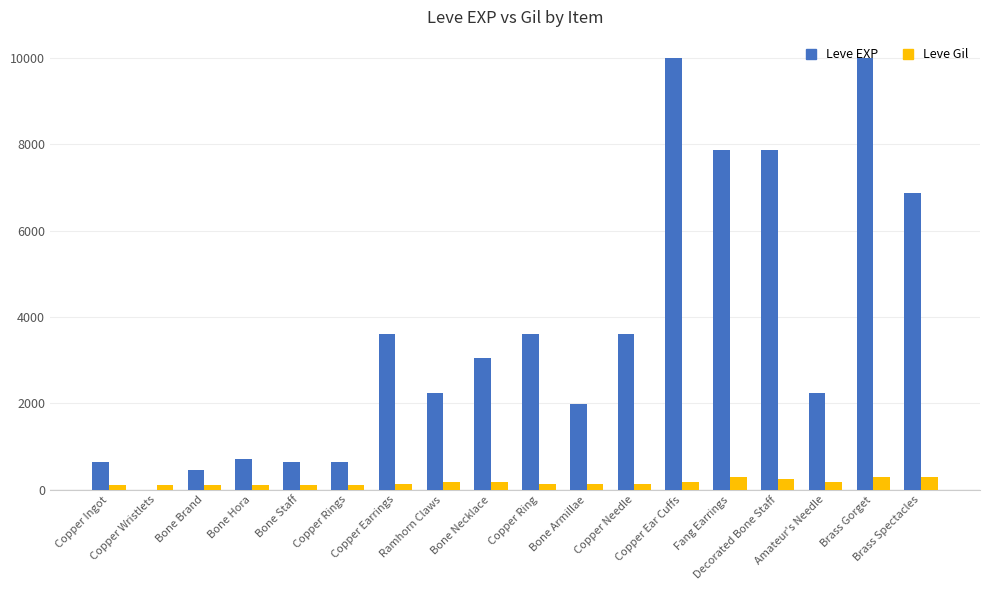

What is the average value of the Leve Gil series?

168